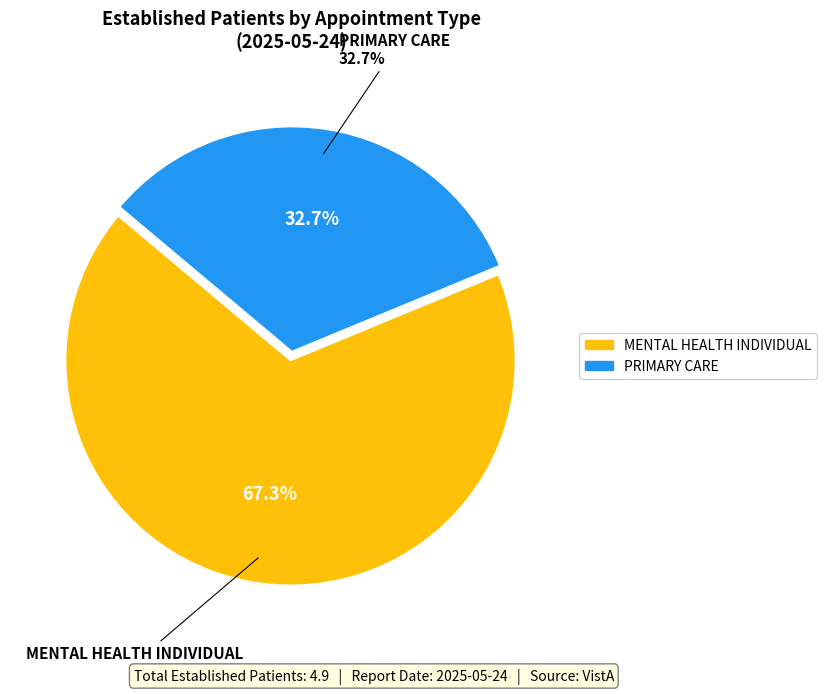

What percentage is NOT represented by DERMATOLOGY?

100.0%